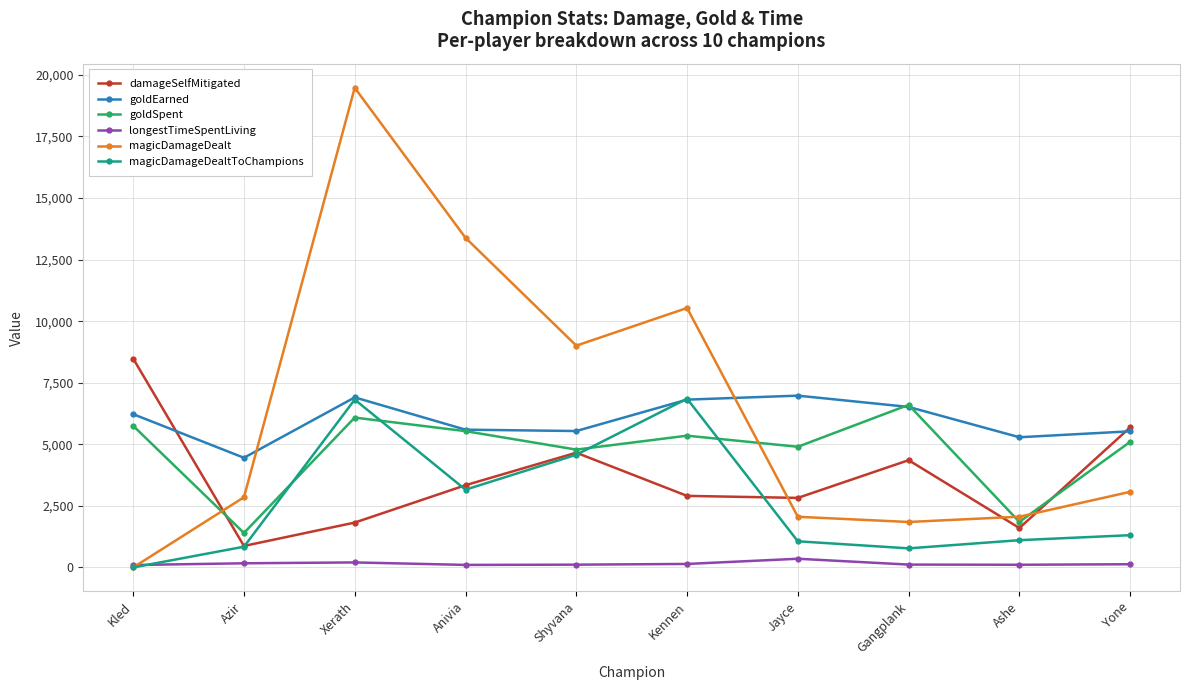

What is the label of the 10th point from the left?

Yone